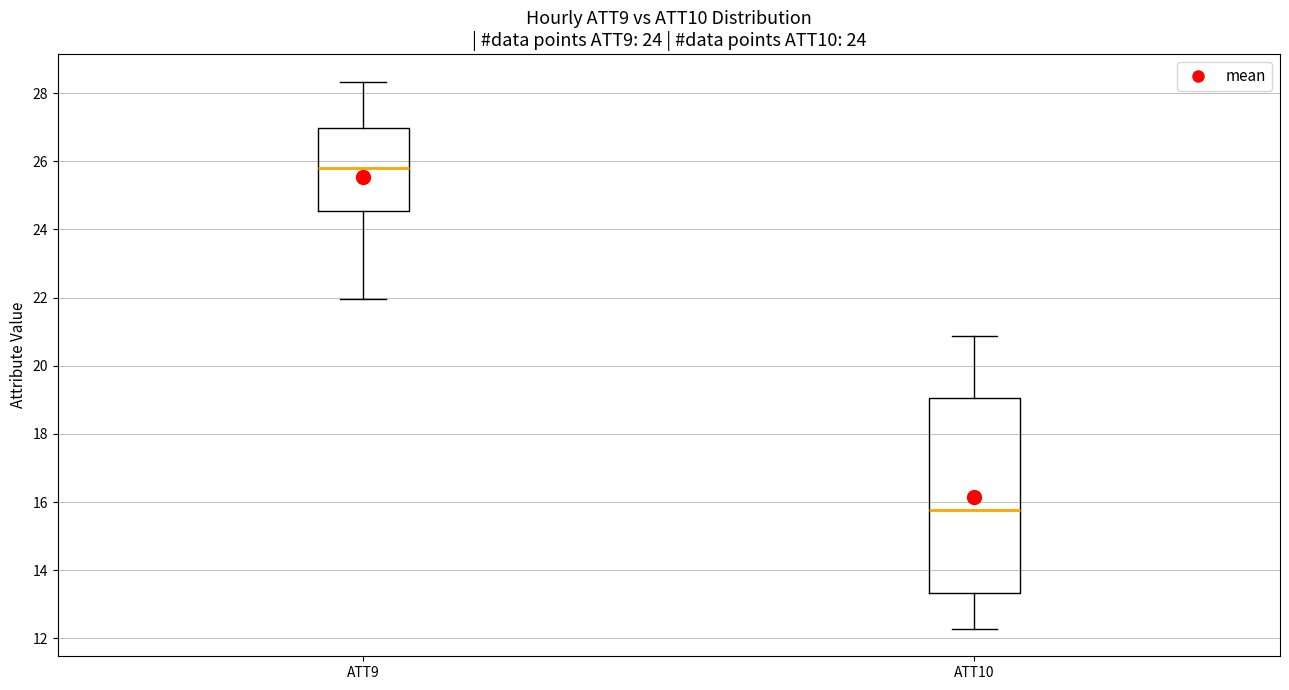

Reading left to right, read every box against the y-axis: the position of its median line, the range the box covers, and the ends of its whiskers. The values are not printed on the chart, so give them approximately, as read against the axis.

ATT9: median 25.8, box 24.6 to 27.0, whiskers 22.0 to 28.4
ATT10: median 15.8, box 13.4 to 19.0, whiskers 12.2 to 20.8